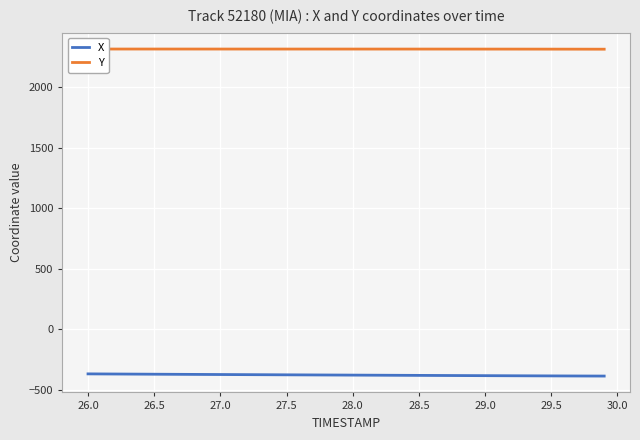

Does the chart display data point markers on the line(s)?

No